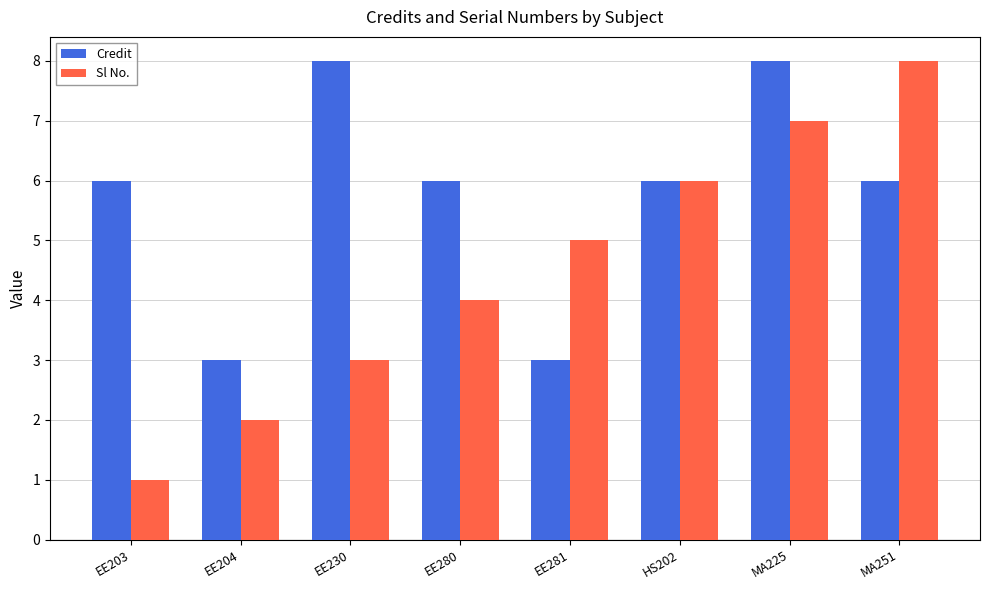

Are the bars grouped side by side (vs. stacked)?

Yes